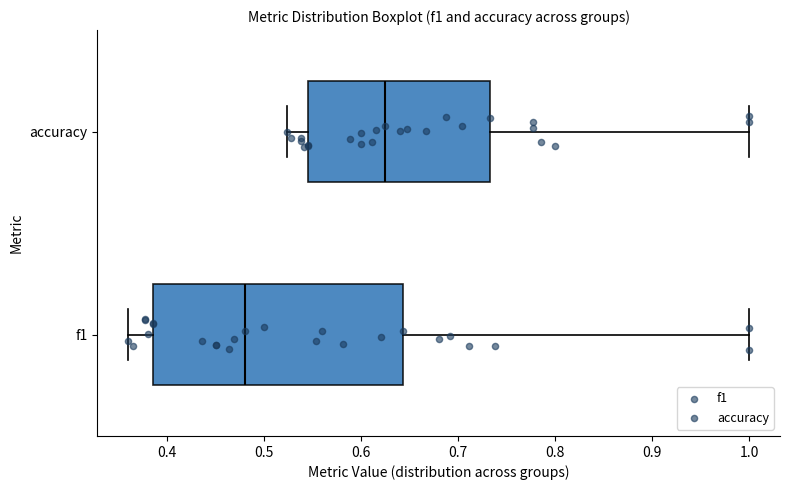

Comparing the boxes themselves (not the whiskers), which one is the widest?

f1